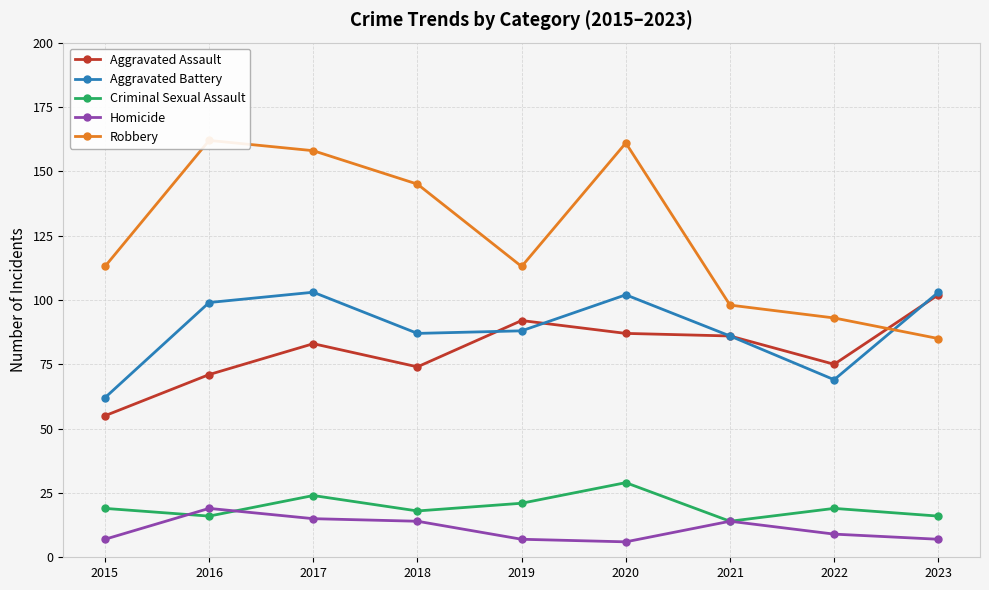

What is the value of the Robbery point at the 6th from the left?

161